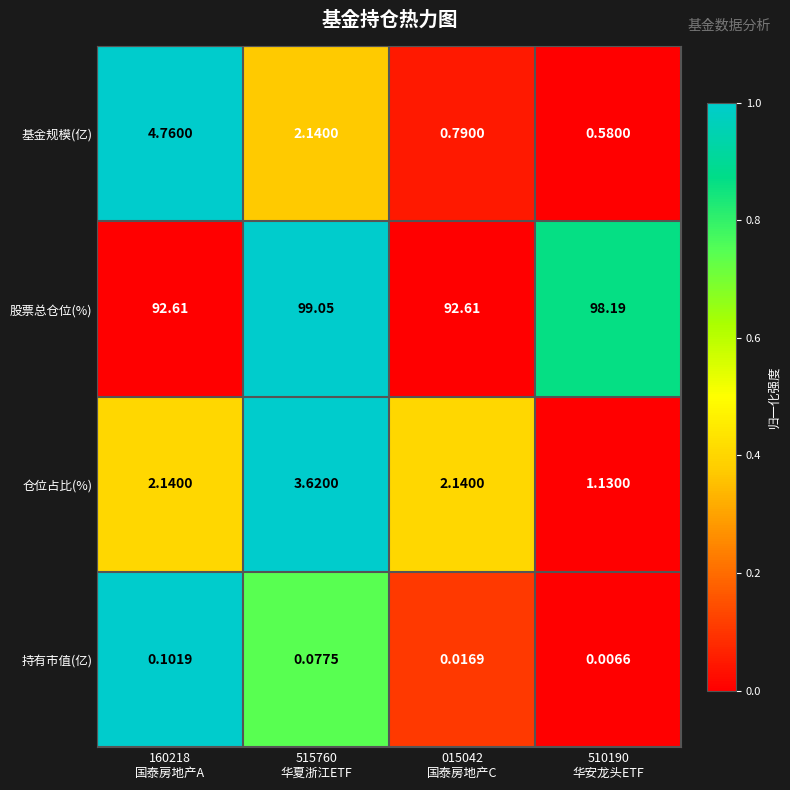

Which series has the widest spread of values?

股票总仓位(%)